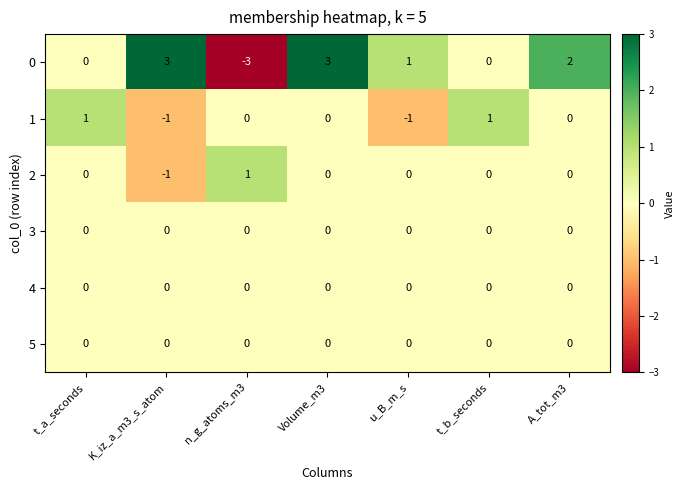

The 4 series shows 0 at n_g_atoms_m3. True or false?

True